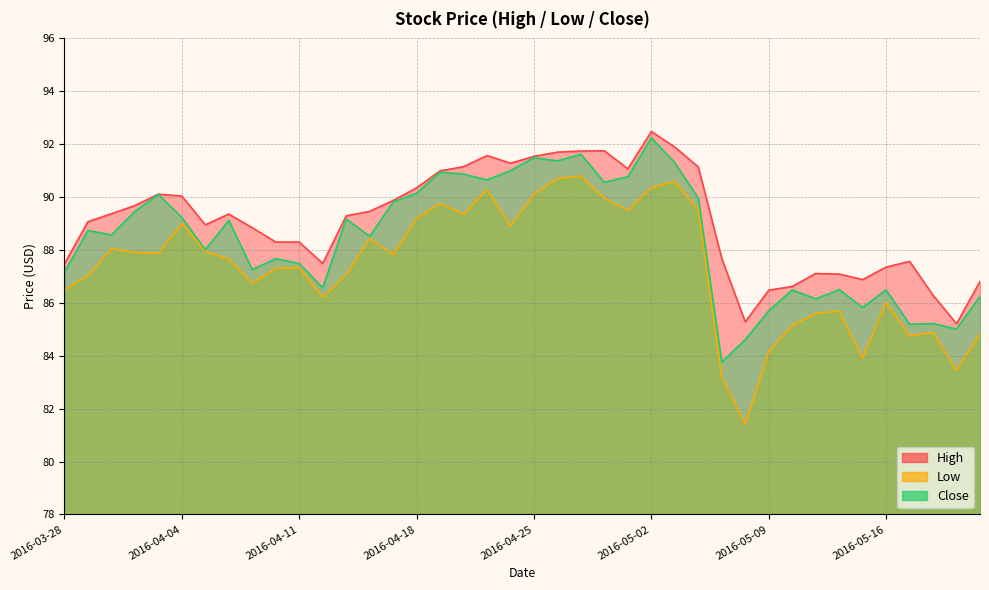

Which series has the widest spread of values?

Low